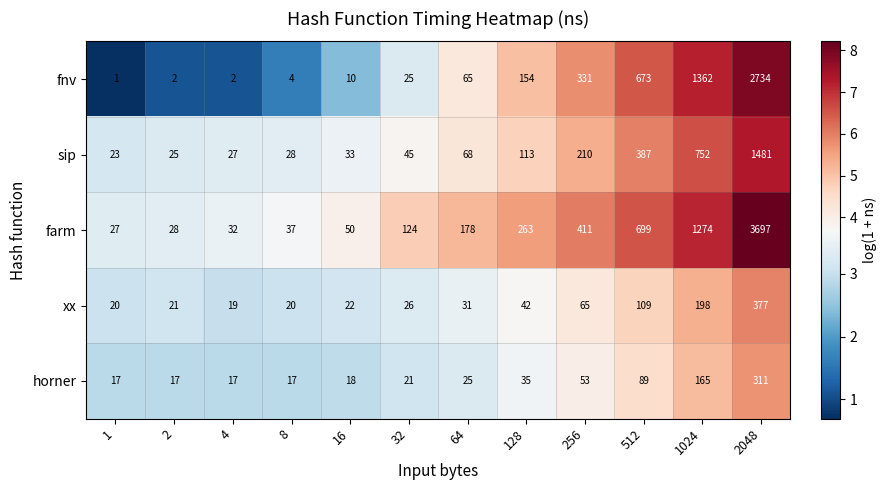

What is the difference between the maximum and minimum values in the xx series?

358